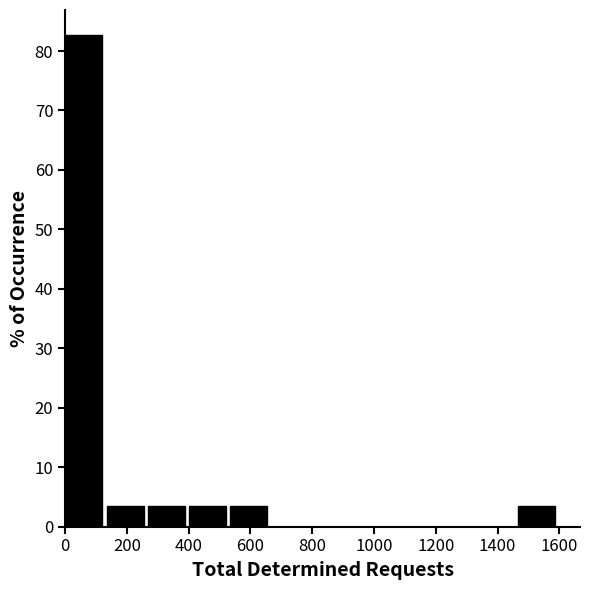

Reading left to right, list every bar in this chart as the range it spans on the x-axis followed by its height. Neither the bar edges nor the heights are printed on the chart, so give them approximately, as read against the axes.

0 to 140: 83
140 to 260: 3
260 to 400: 3
400 to 540: 3
540 to 660: 3
660 to 800: 0
800 to 940: 0
940 to 1060: 0
1060 to 1200: 0
1200 to 1340: 0
1340 to 1460: 0
1460 to 1600: 3